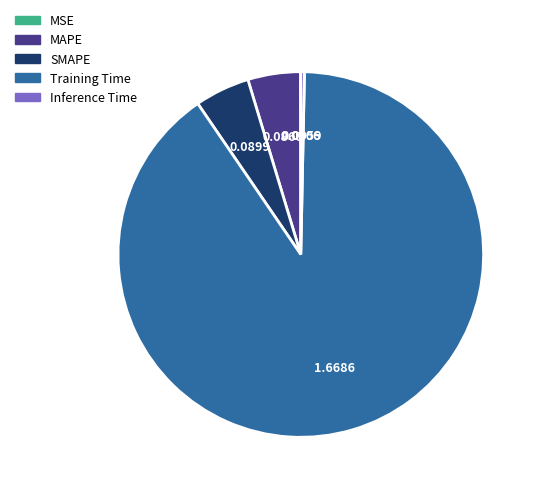

Is there any slice that represents more than half of the pie?

Yes